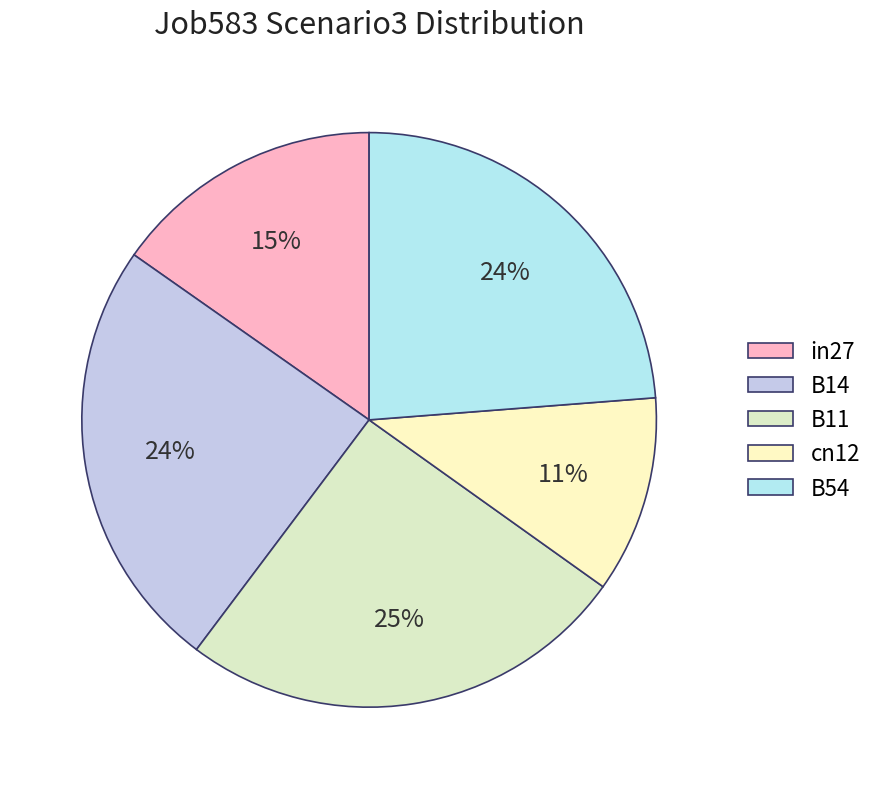

Which has a higher value, in27 or B14?

B14